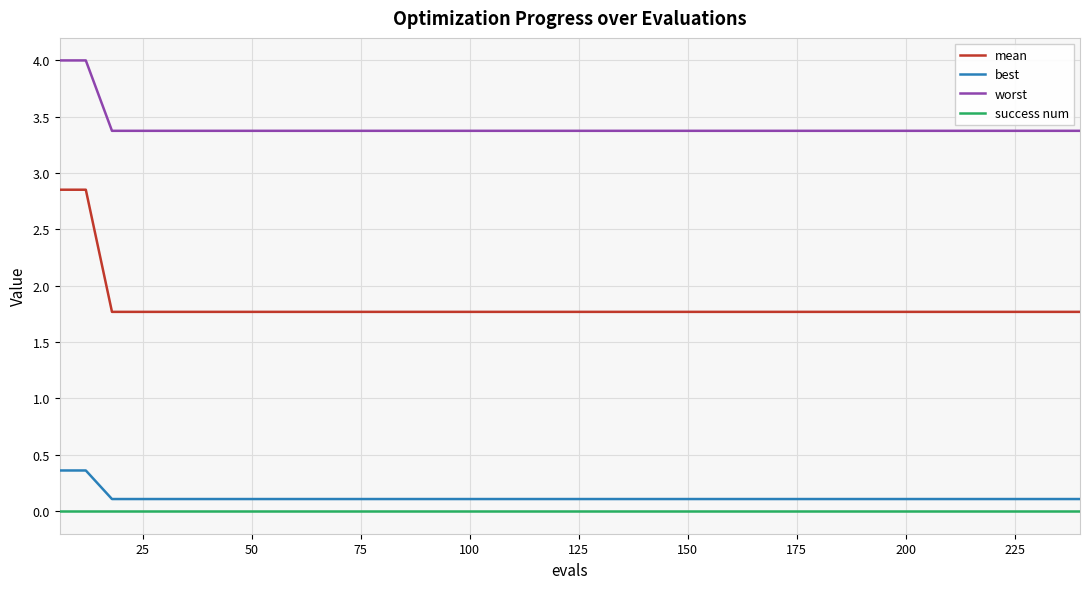

Which series has the widest spread of values?

mean